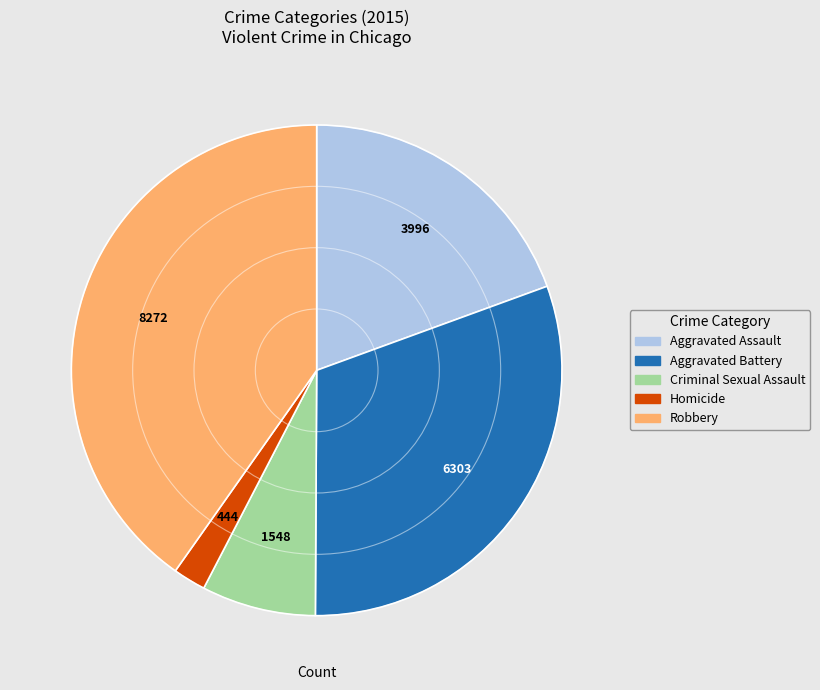

Which category has the biggest portion of the pie?

Robbery